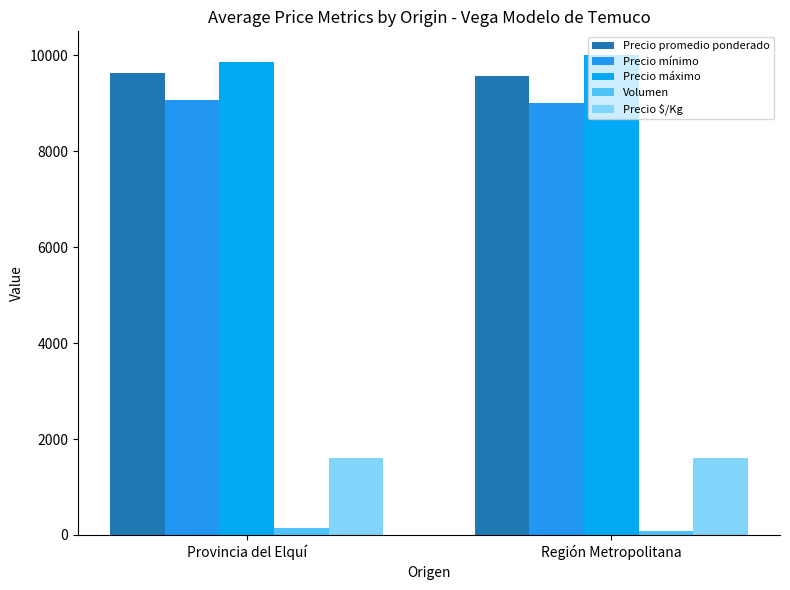

What is the value of the Volumen bar at the 2nd from the left?

93